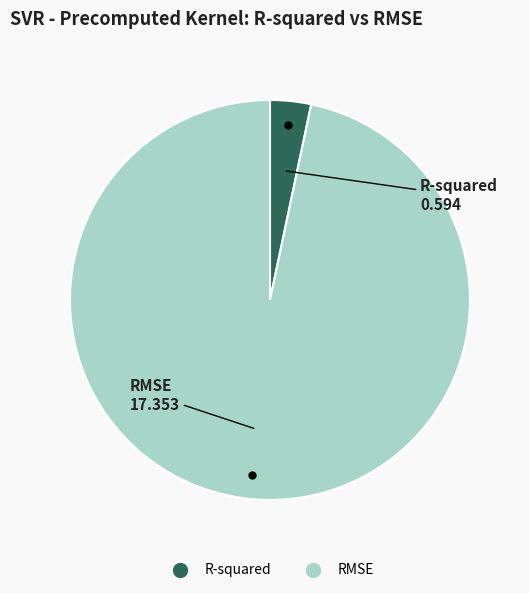

What is the smallest slice in the pie chart?

R-squared